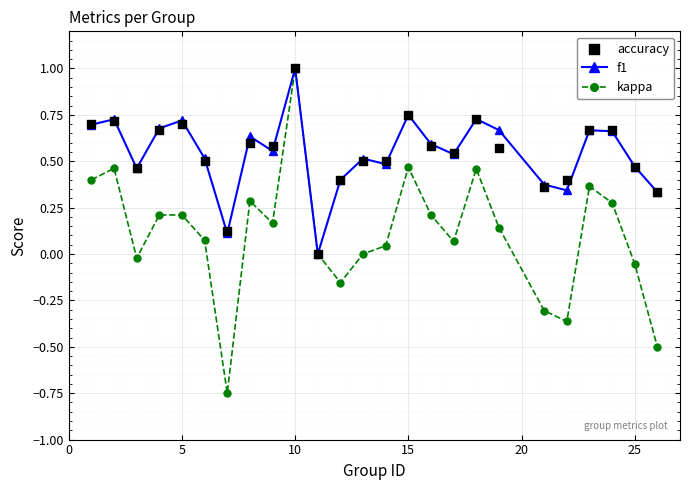

In kappa, how many points are lower than both neighbors (excluding endpoints)?

6